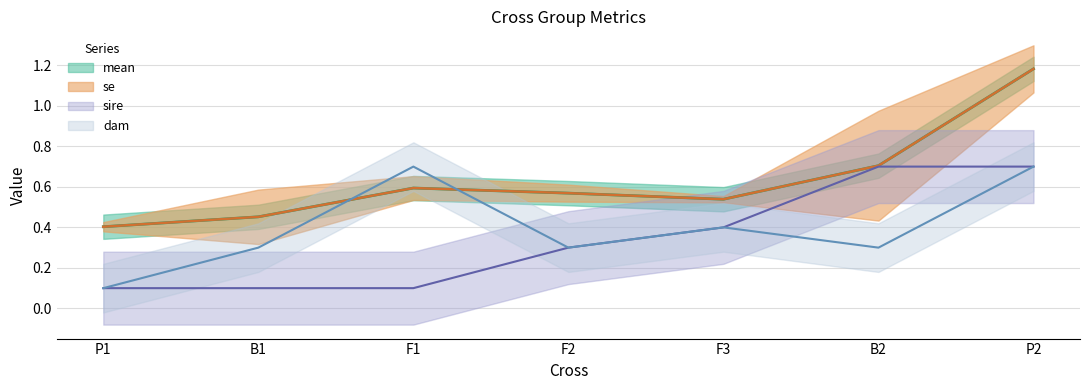

The mean series shows 0.6 at F1. True or false?

True